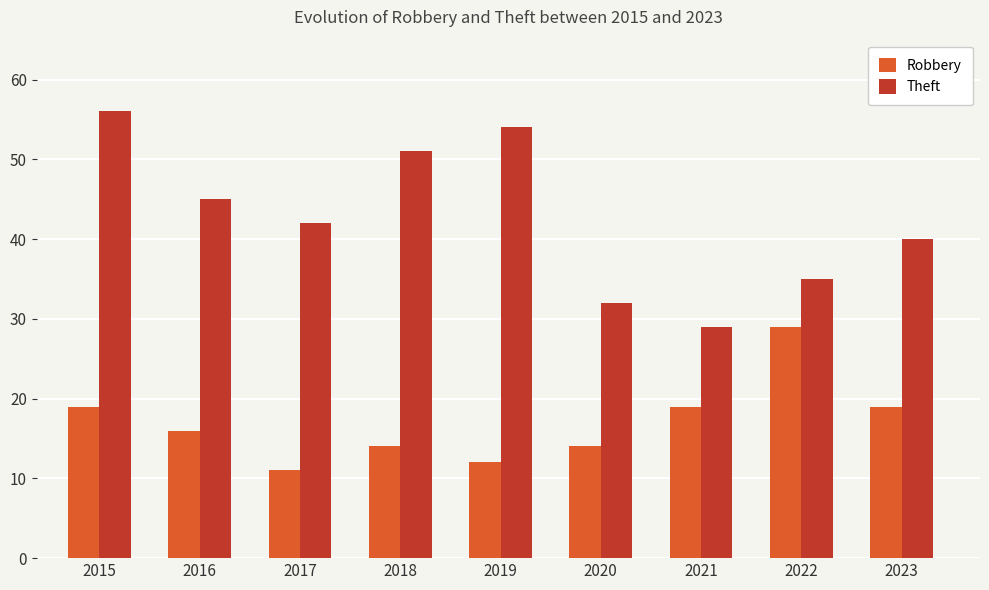

The Theft series shows 6 at 2021. True or false?

False